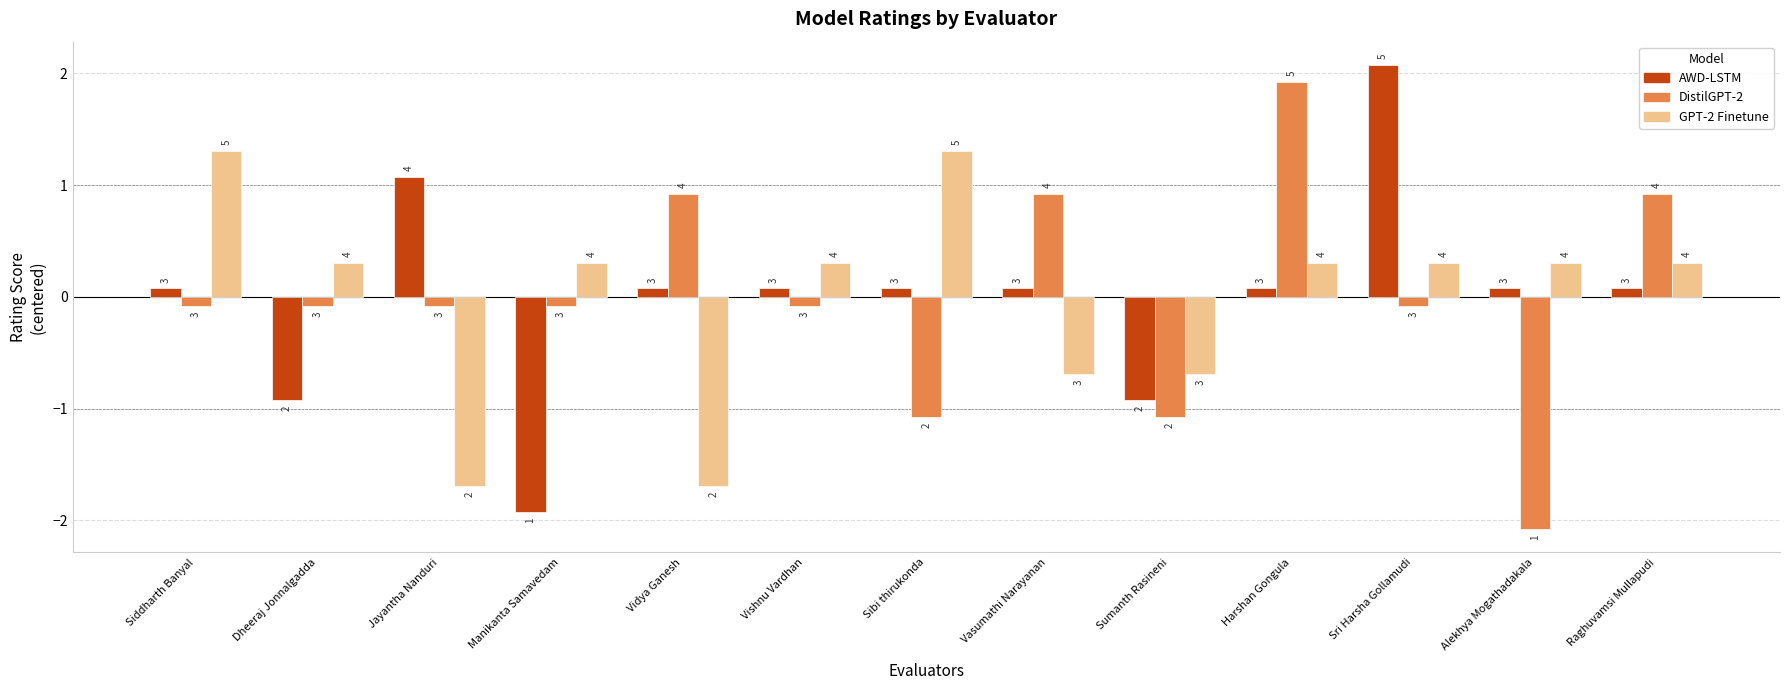

The GPT-2 Finetune series shows 0.3 at Manikanta Samavedam. True or false?

True